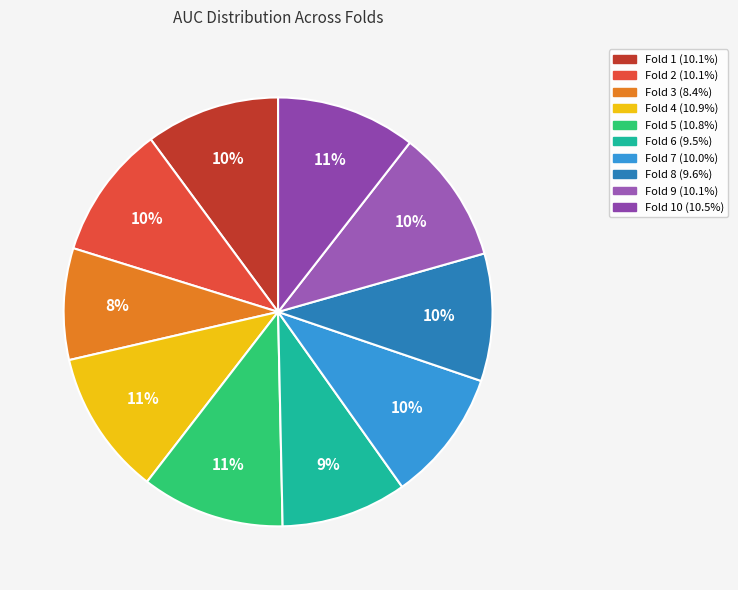

Count the number of slices in the pie.

10